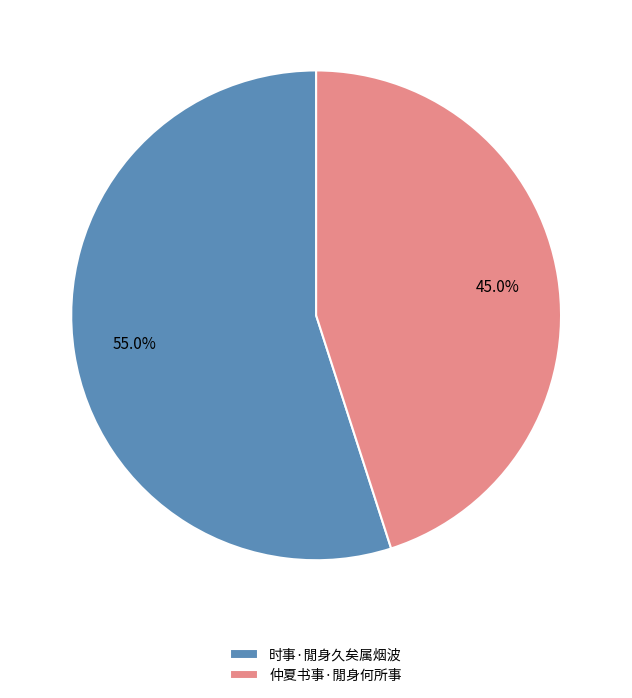

How many segments does this pie chart have?

2